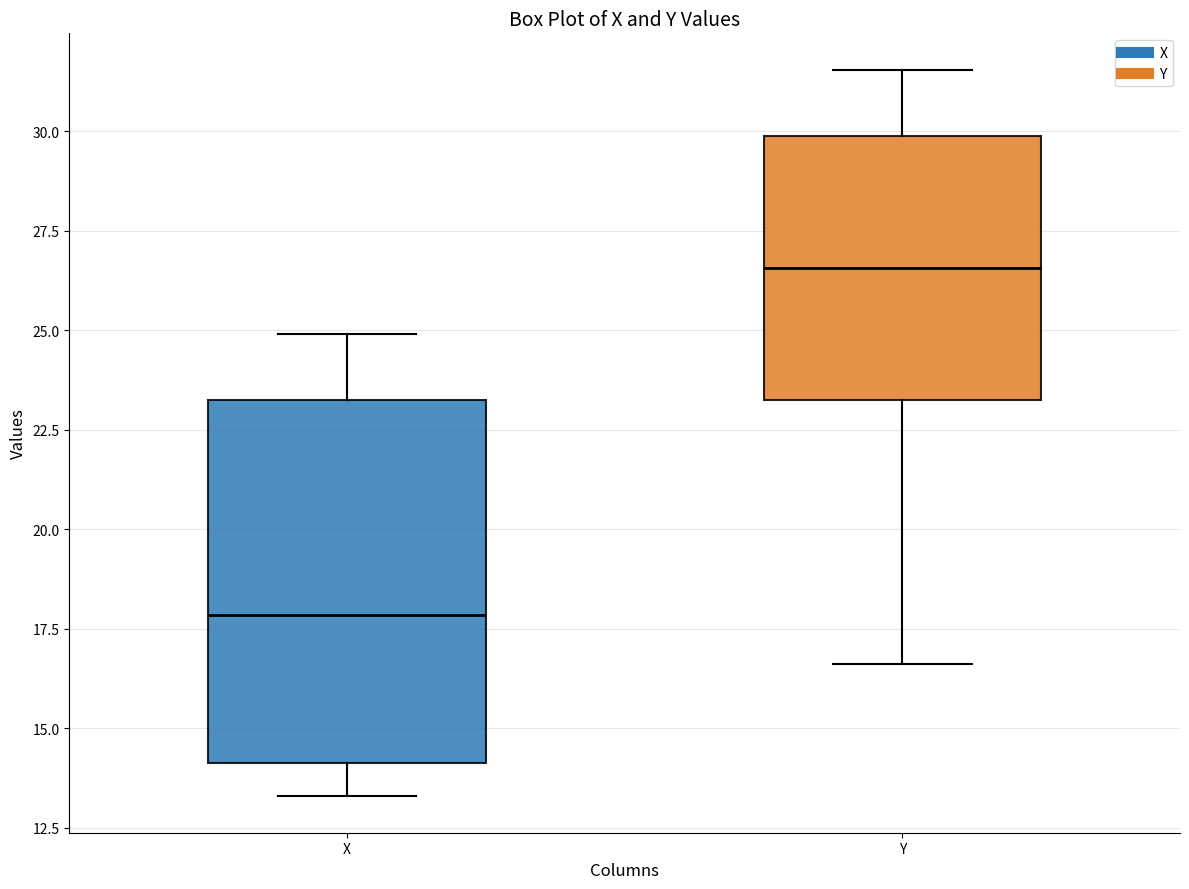

Where does the lower whisker of the box for Y end on the y-axis? The values are not printed on the chart, so give them approximately, as read against the axis.

16.5